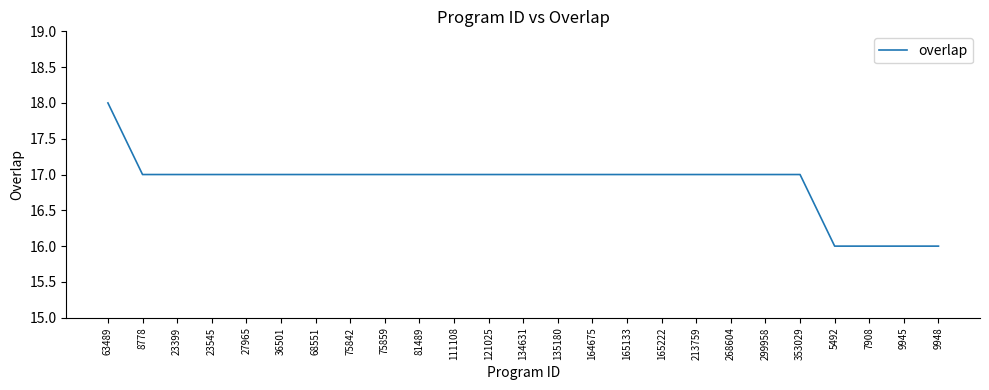

True or false: the data shows 29 at 75859.

False